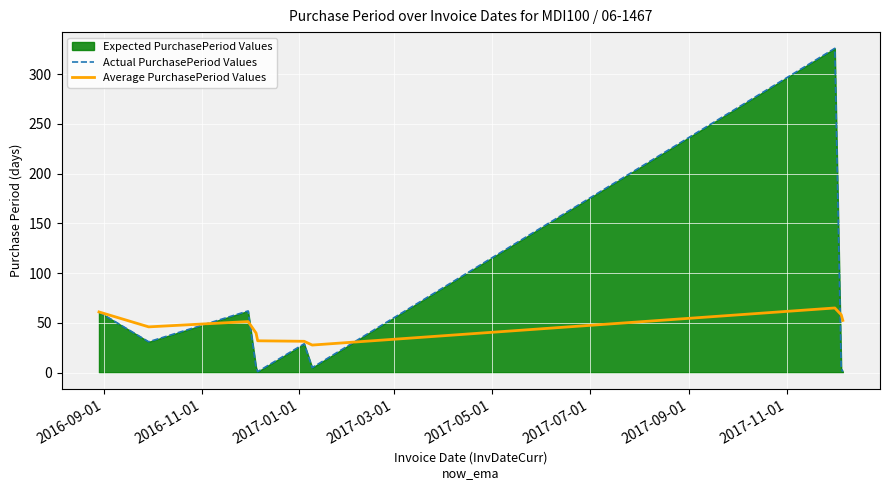

What is the difference between the maximum and minimum values in the Actual PurchasePeriod Values series?

325.0